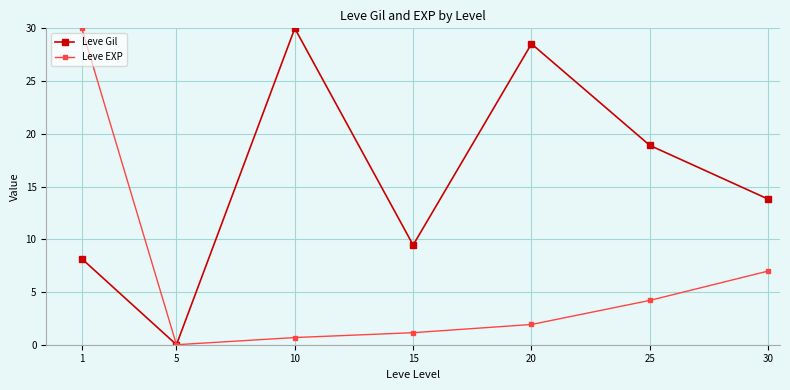

What is the value of the Leve Gil point at the 3rd from the left?

30.0